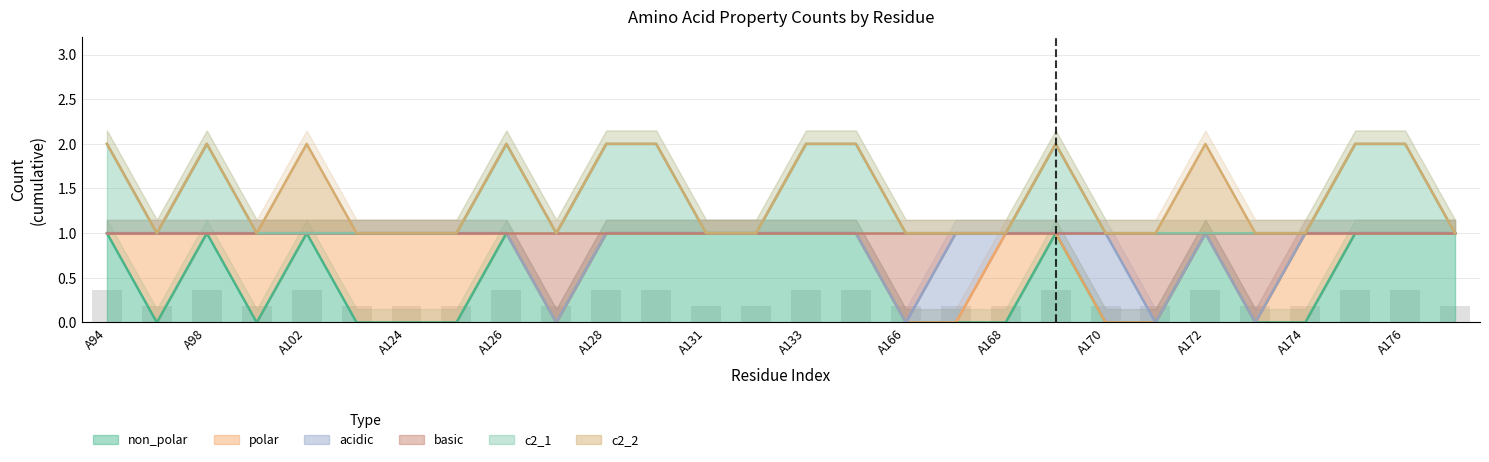

Does the chart contain any negative values?

No